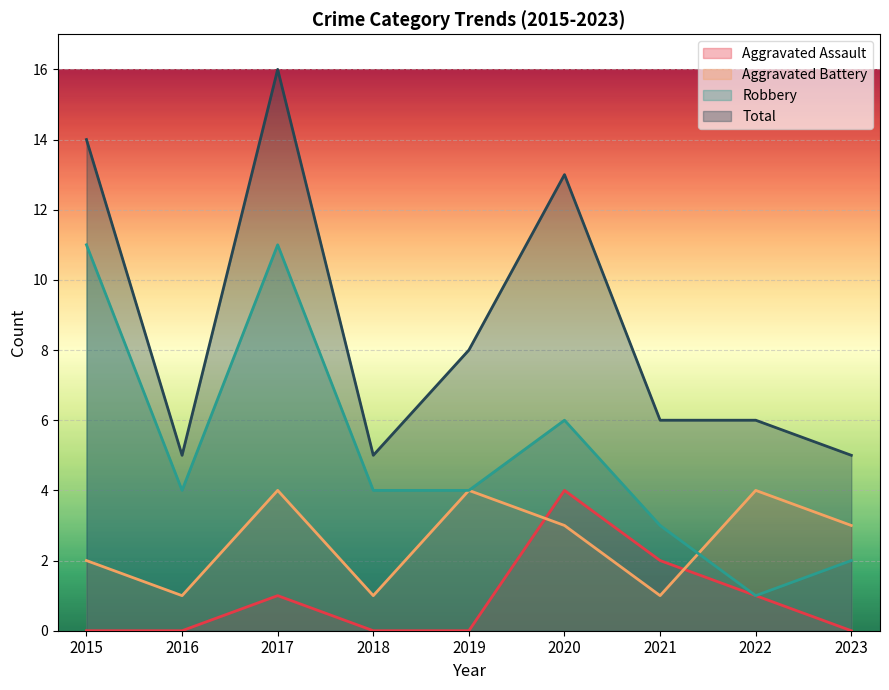

What is the spread (max minus min) of values at 2017?

15